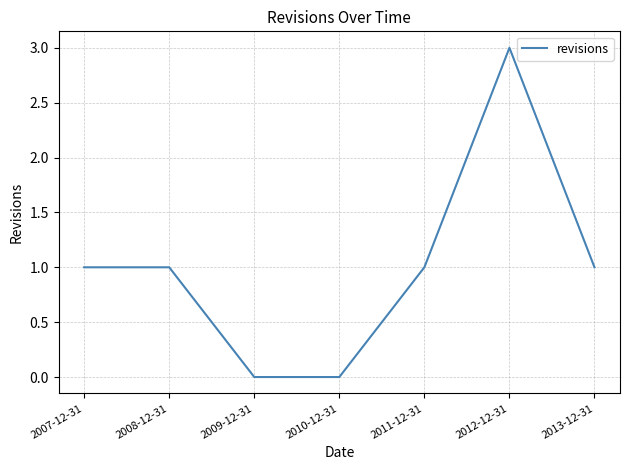

Reading right to left, transcribe all the data shown in this chart.

2013-12-31=1	2012-12-31=3	2011-12-31=1	2010-12-31=0	2009-12-31=0	2008-12-31=1	2007-12-31=1